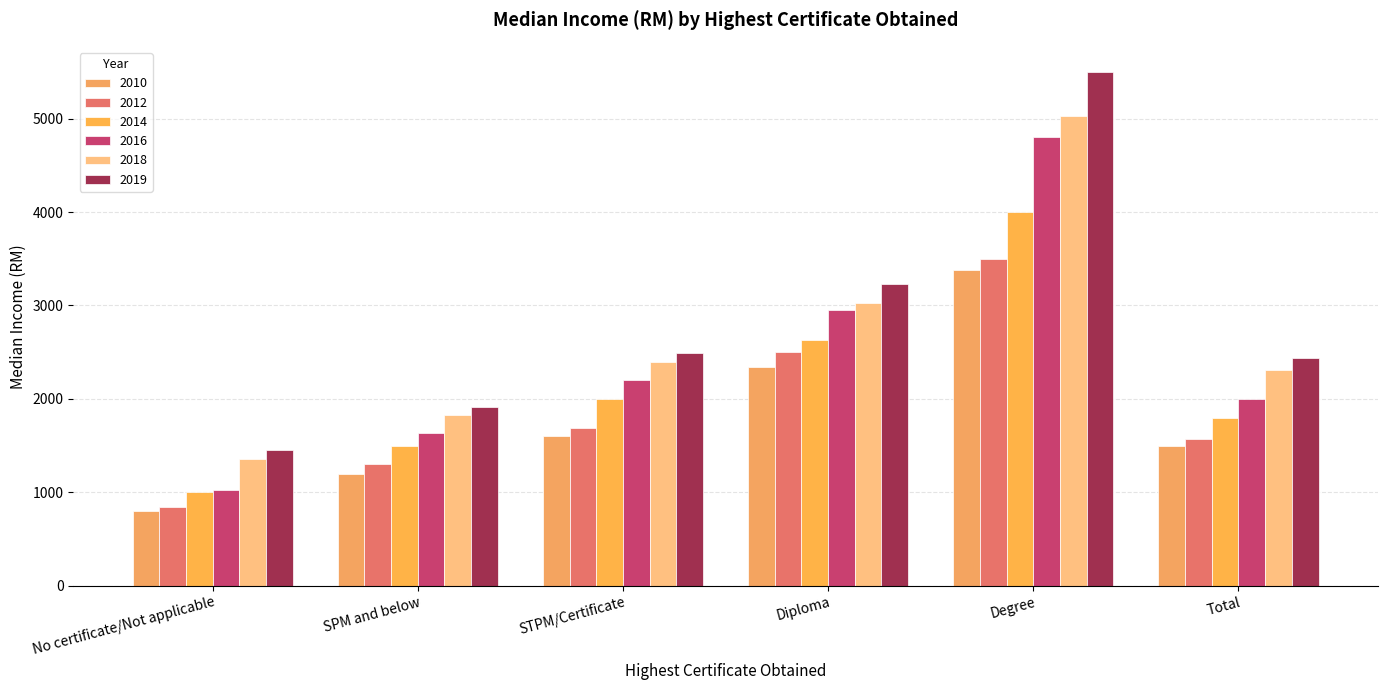

At how many categories does at least one series exceed 1272?

6